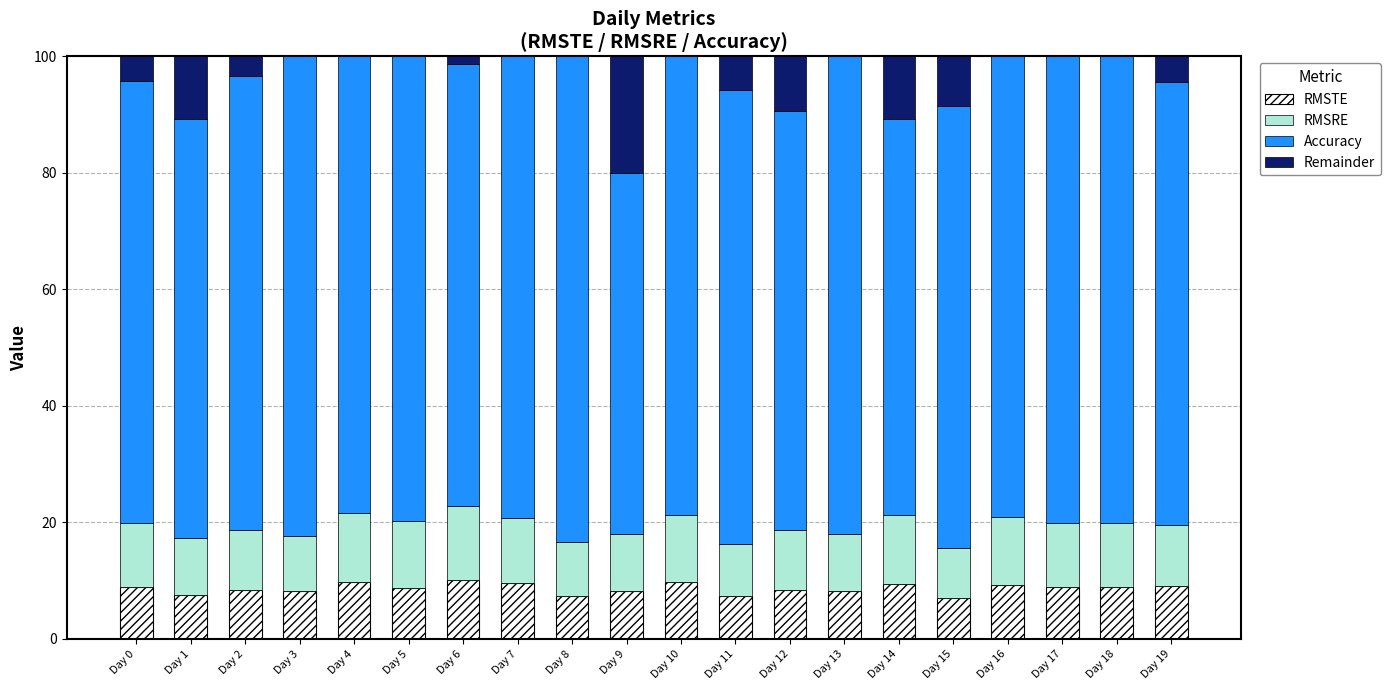

At which category does the chart reach its minimum across all series?

Day 15